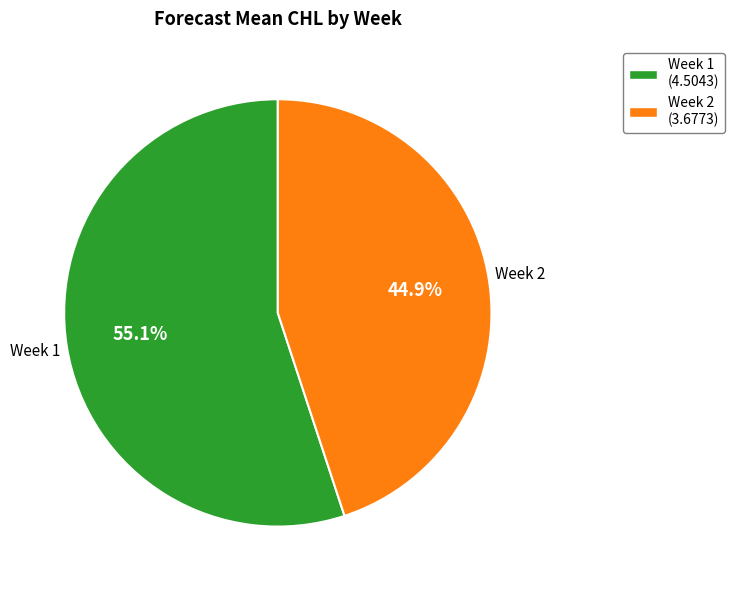

Is there a majority slice in this chart?

Yes